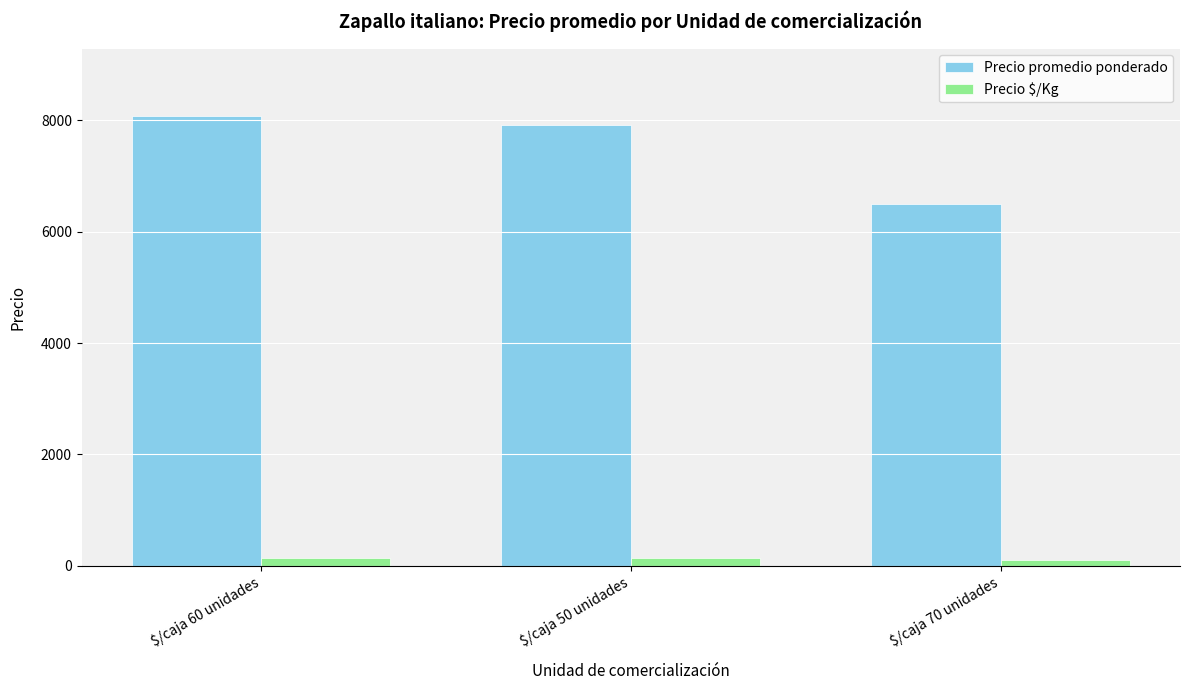

Read the Precio promedio ponderado value at $/caja 50 unidades, to the nearest 50.

7900